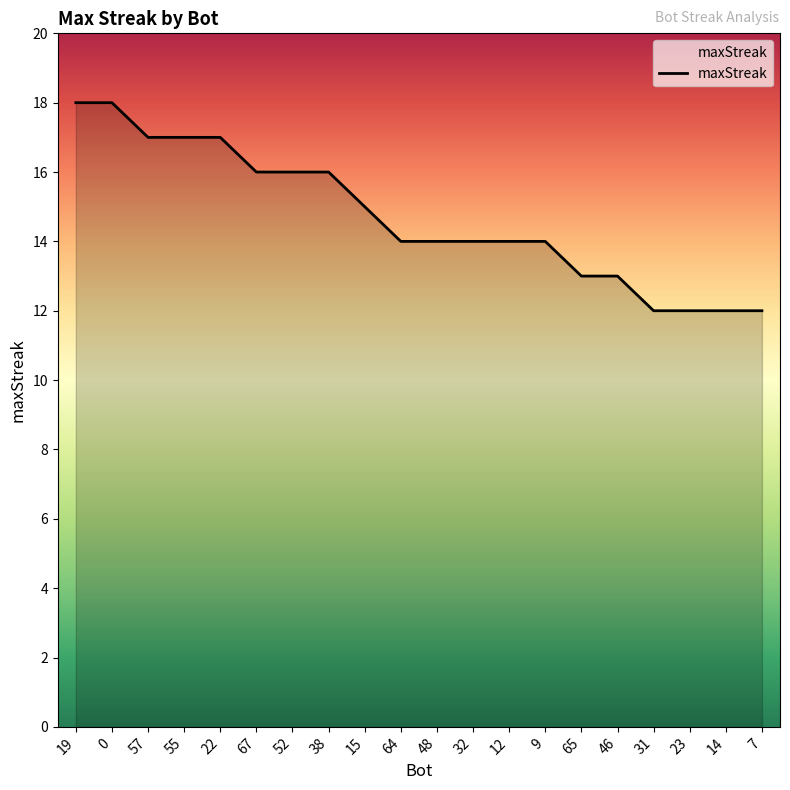

What is the sum of the values at 7 and 22?

29